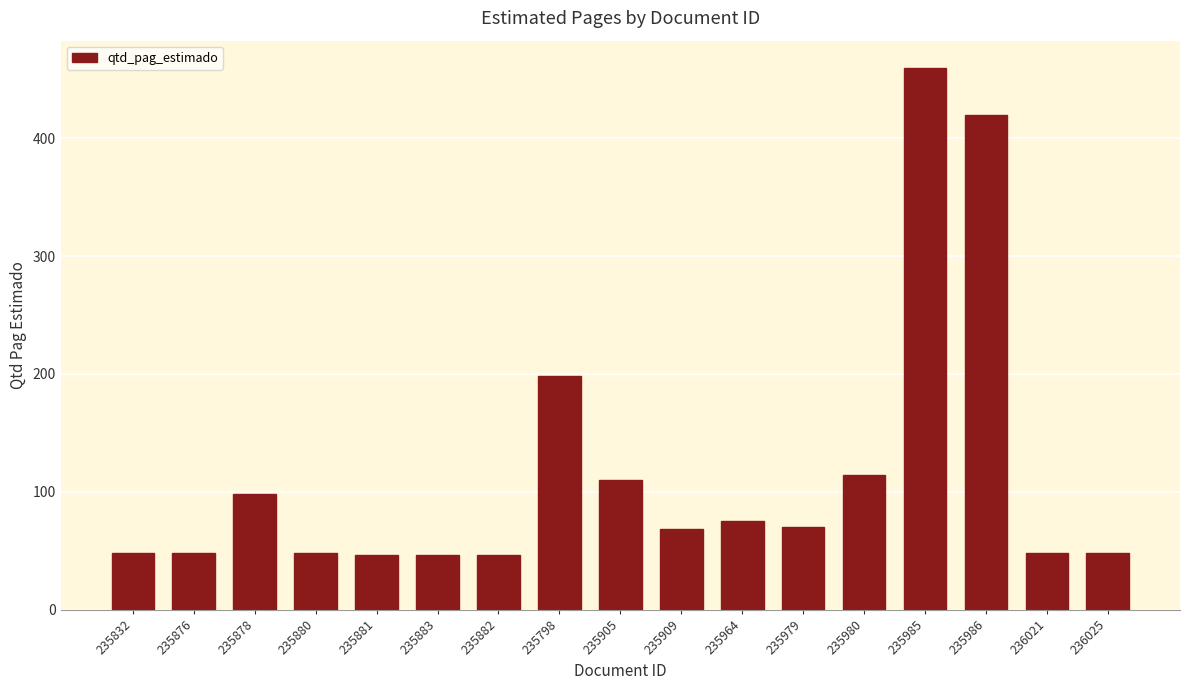

How many data points does each series have?

17